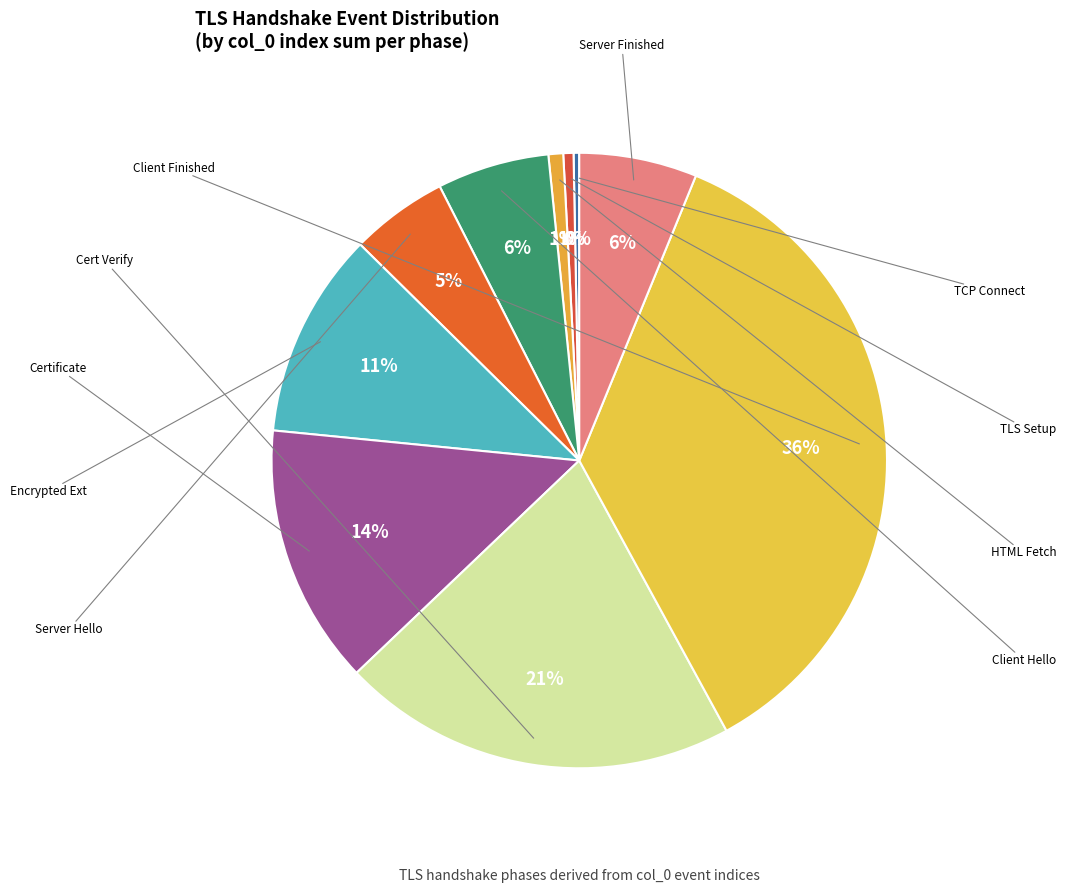

How many slices are in this pie chart?

10